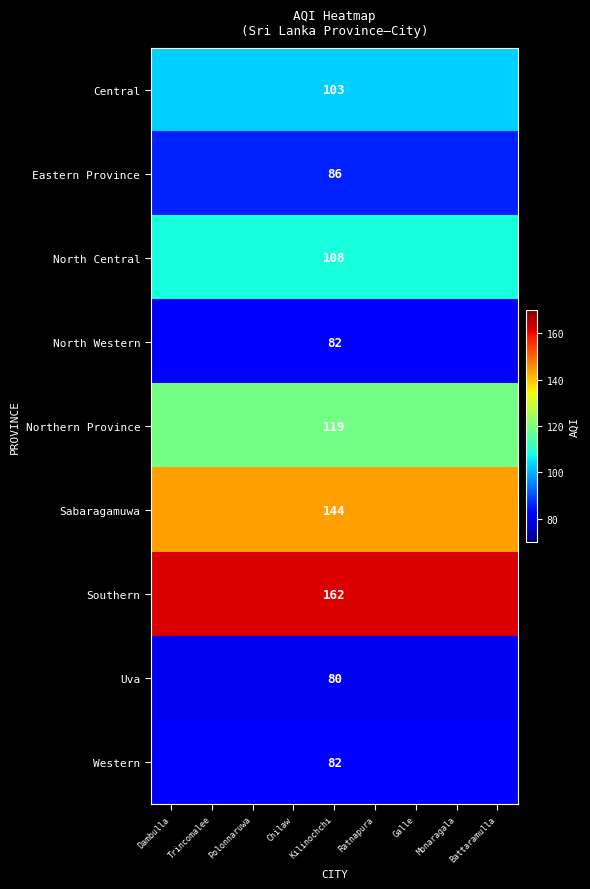

How many categories are shown in the chart?

9